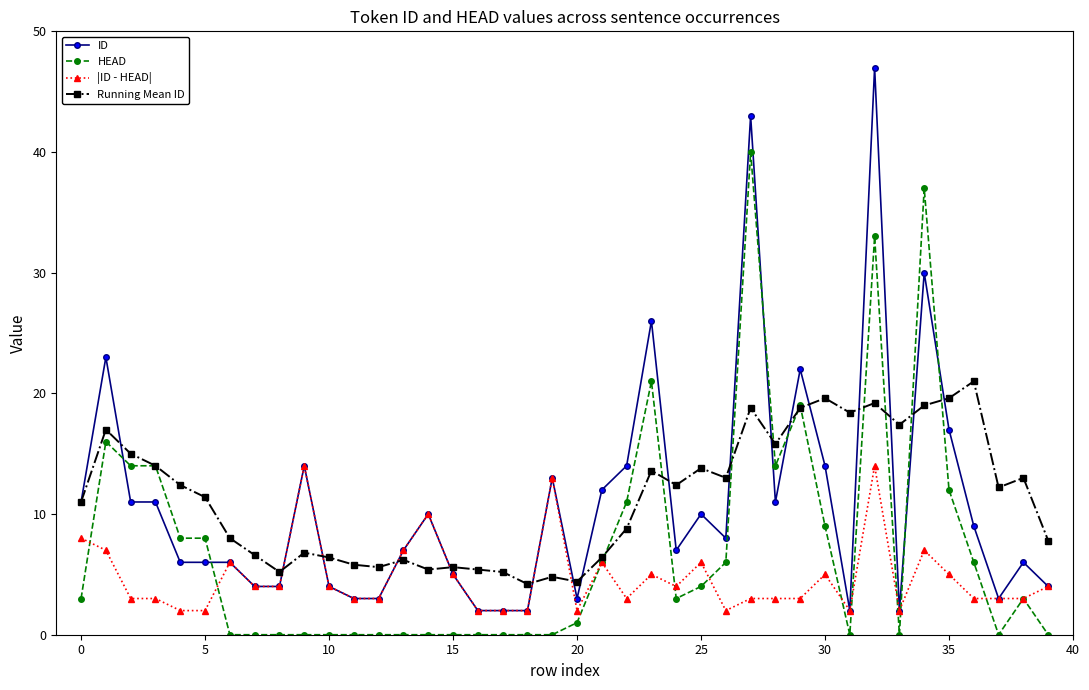

What is the maximum value shown in the chart?

47.0